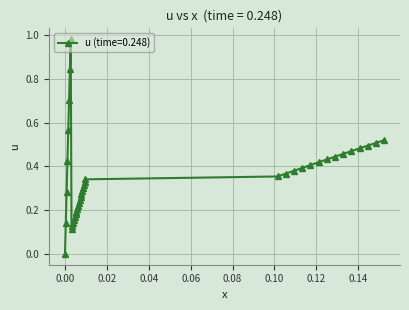

How many series are shown in this chart?

1